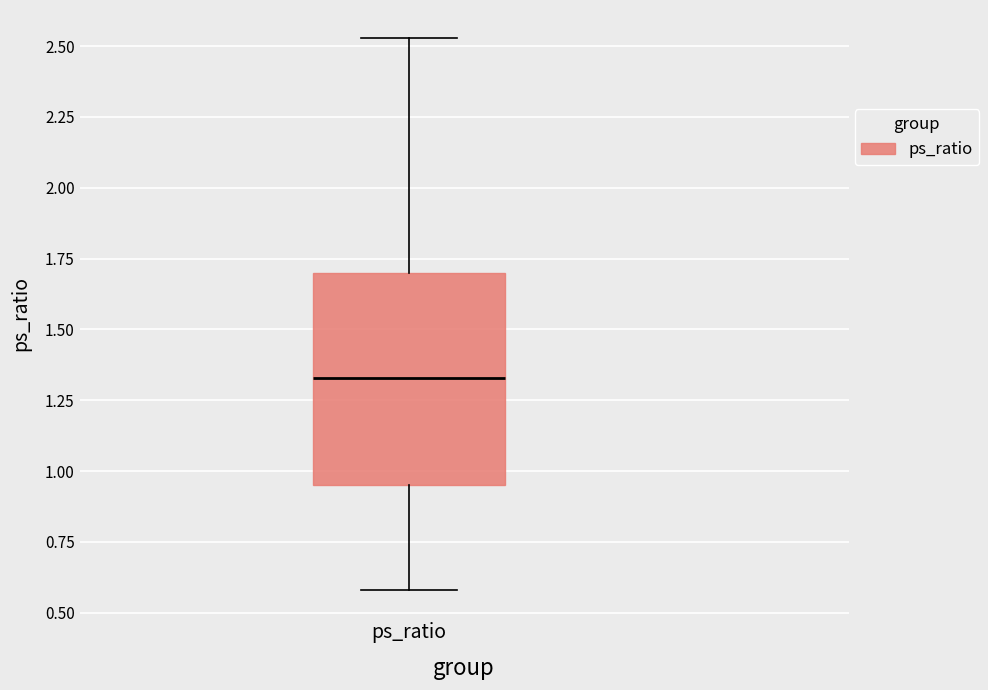

Transcribe this box plot: give where the median line is, the range the box spans, and where the two whiskers end, as read against the y-axis. The values are not printed on the chart, so give them approximately, as read against the axis.

median 1.35, box 0.95 to 1.70, whiskers 0.60 to 2.55